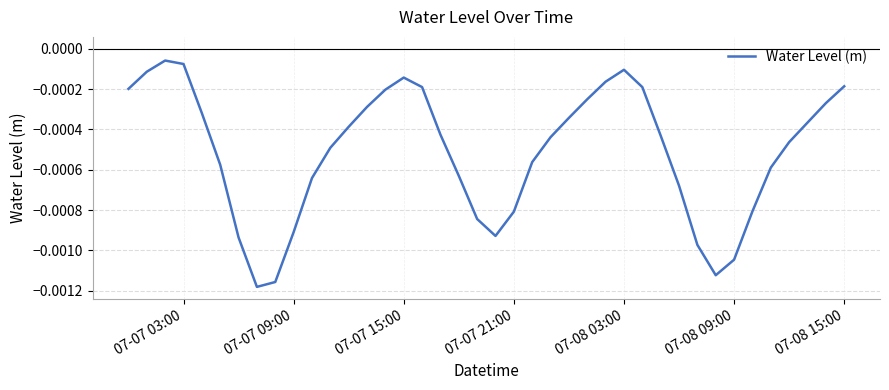

Which has a higher value, 07-07 21:00 or 07-07 03:00?

07-07 03:00